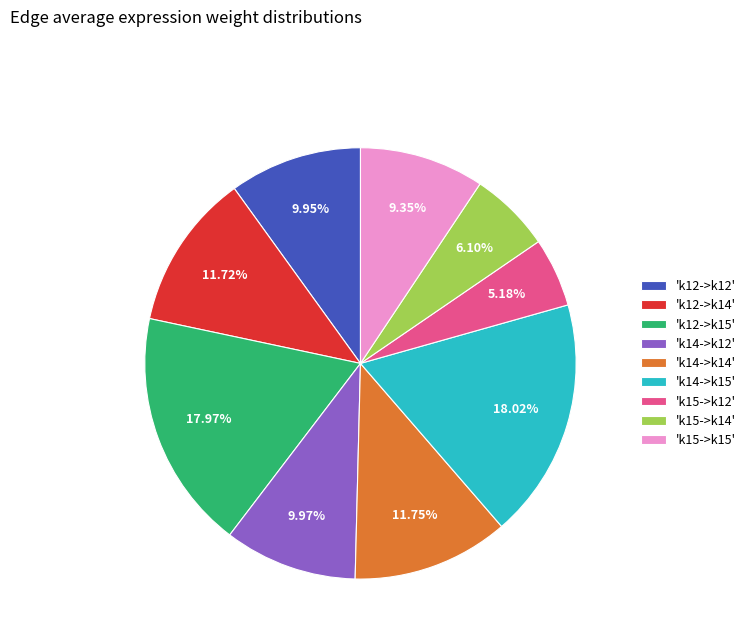

Is there any slice that represents more than half of the pie?

No